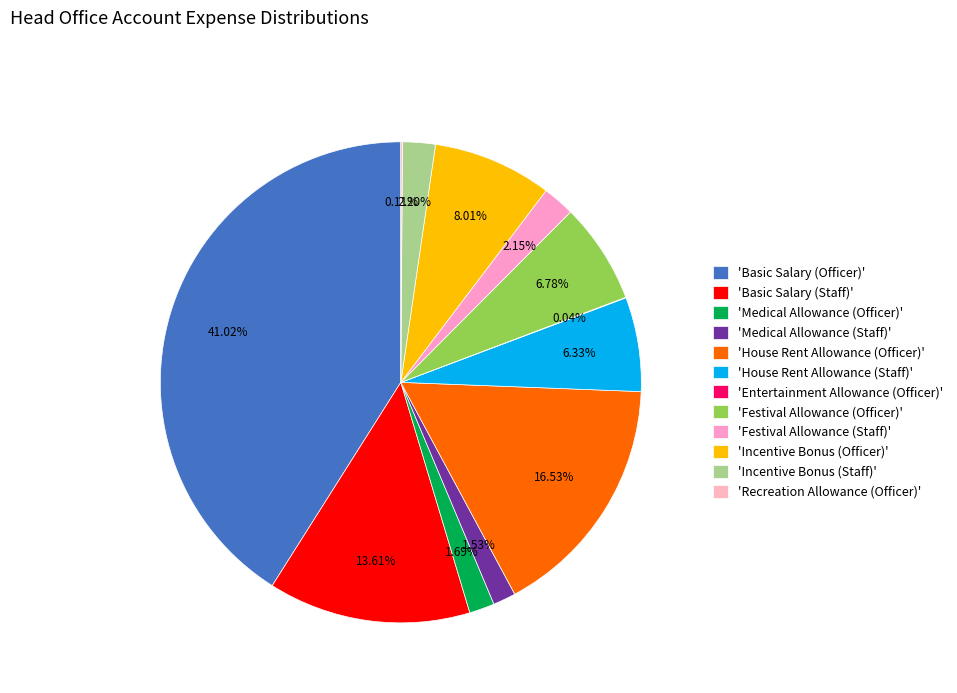

Count the number of slices in the pie.

12